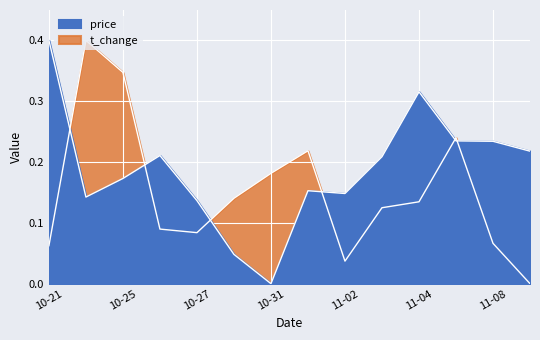

How many intersections are there between t_change and price?

6